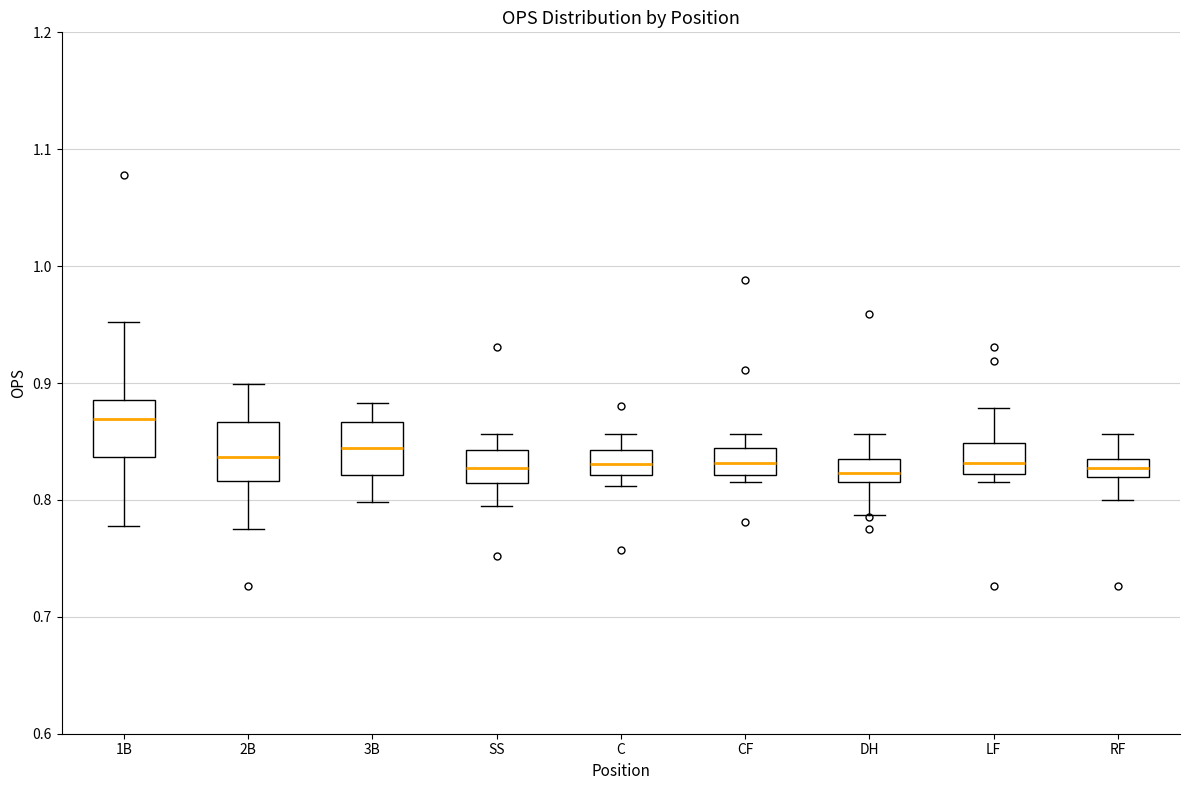

Reading left to right, read every box against the y-axis: the position of its median line, the range the box covers, and the ends of its whiskers. The values are not printed on the chart, so give them approximately, as read against the axis.

1B: median 0.87, box 0.84 to 0.89, whiskers 0.78 to 0.95
2B: median 0.84, box 0.82 to 0.87, whiskers 0.78 to 0.90
3B: median 0.84, box 0.82 to 0.87, whiskers 0.80 to 0.88
SS: median 0.83, box 0.81 to 0.84, whiskers 0.80 to 0.86
C: median 0.83, box 0.82 to 0.84, whiskers 0.81 to 0.86
CF: median 0.83, box 0.82 to 0.84, whiskers 0.82 (just below the box's lower edge) to 0.86
DH: median 0.82 (inside the box), box 0.82 to 0.83, whiskers 0.79 to 0.86
LF: median 0.83, box 0.82 to 0.85, whiskers 0.82 (just below the box's lower edge) to 0.88
RF: median 0.83 (inside the box), box 0.82 to 0.83, whiskers 0.80 to 0.86